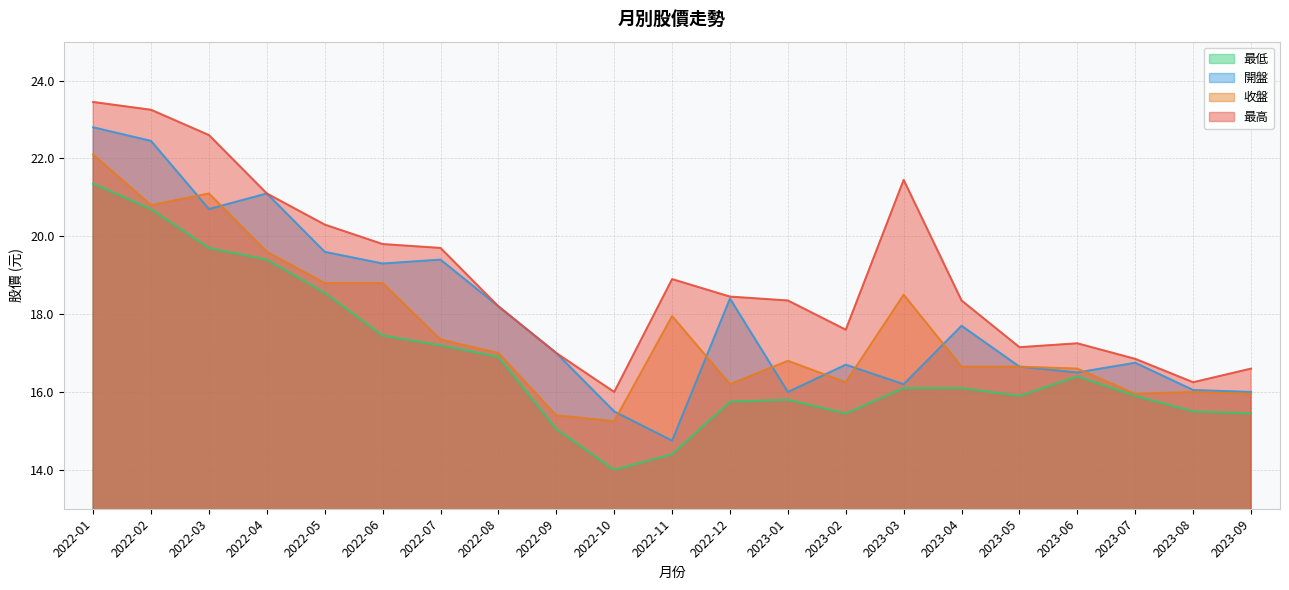

What is the difference between the highest and lowest values at 2022-12?

2.7